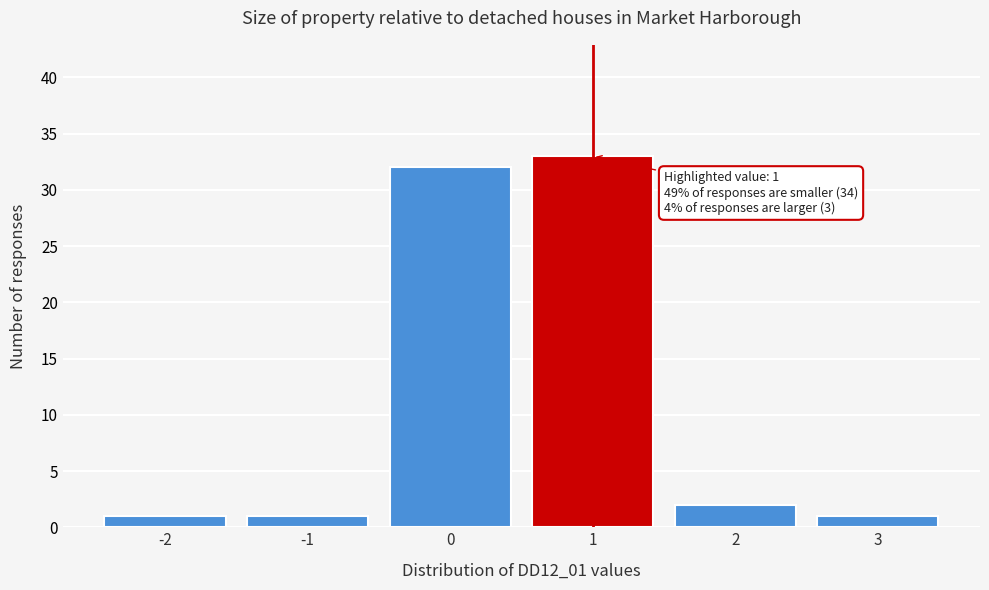

Which range on the x-axis has the tallest bar?

0.5 to 1.5